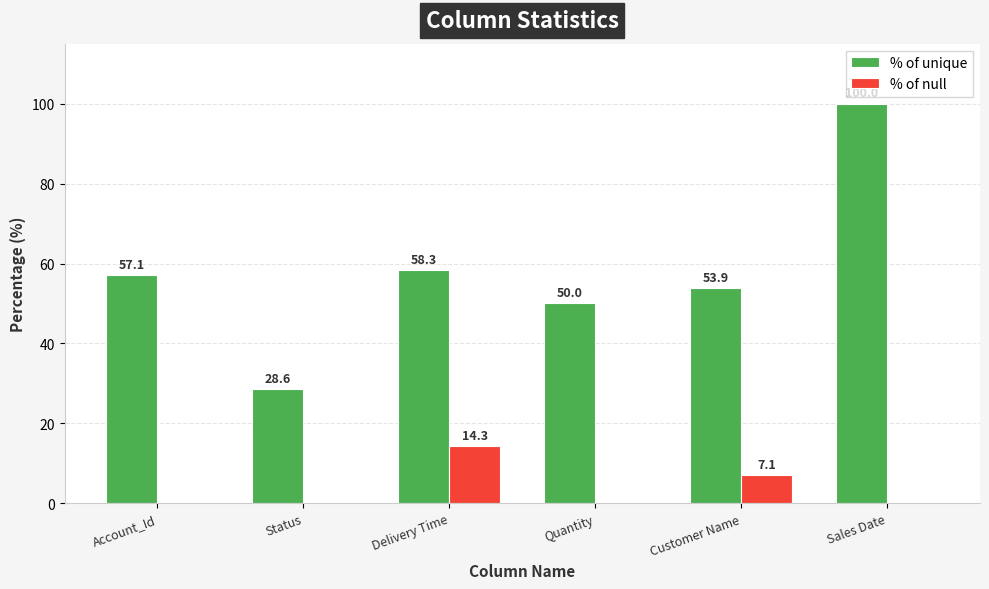

The % of null series shows 7.5 at Quantity. True or false?

False